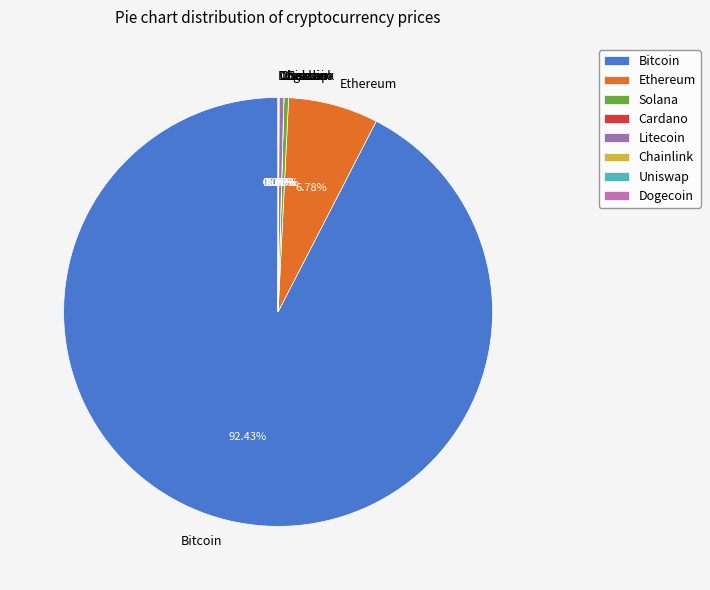

Which slice is the largest?

Bitcoin